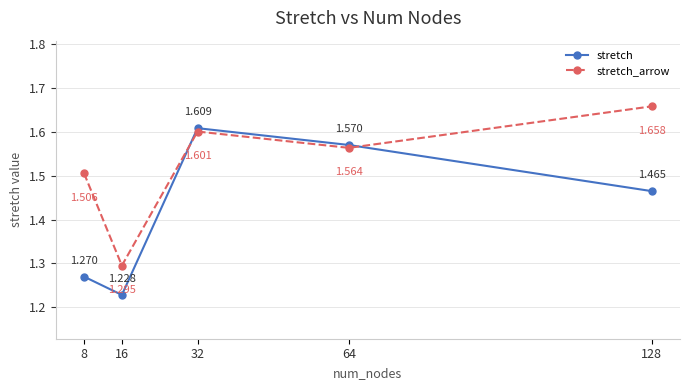

True or false: stretch has more than 2 interior local peaks.

False